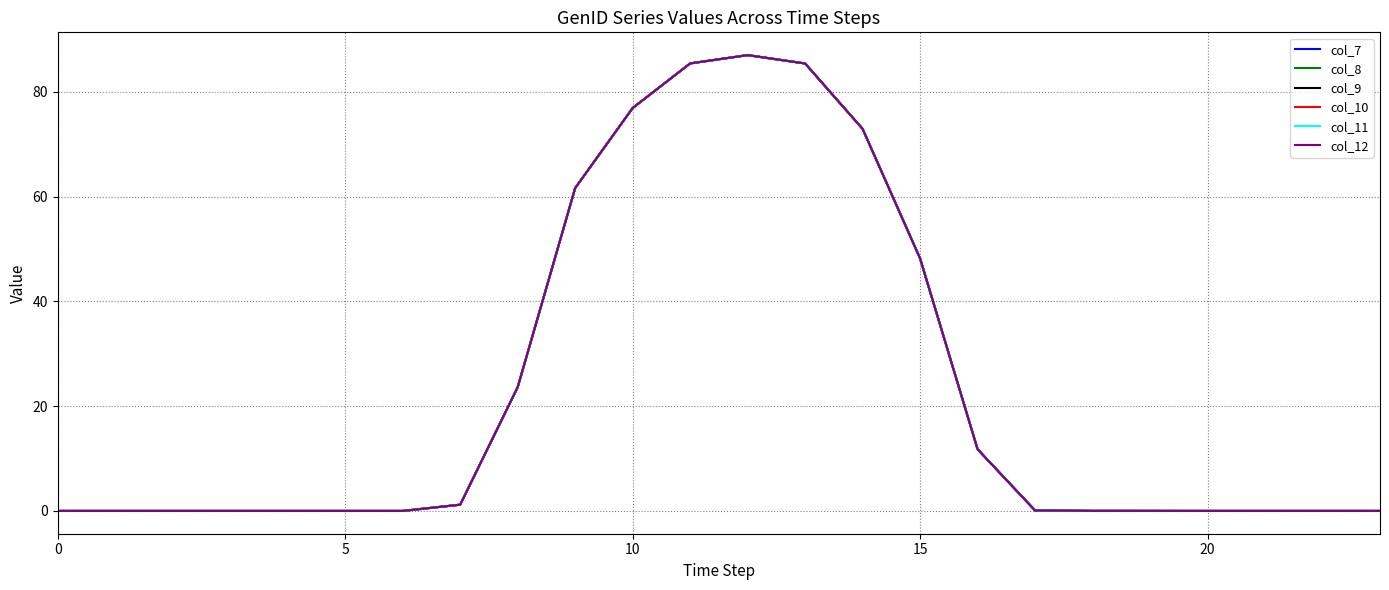

What is the difference between the maximum and minimum values in the col_11 series?

87.0